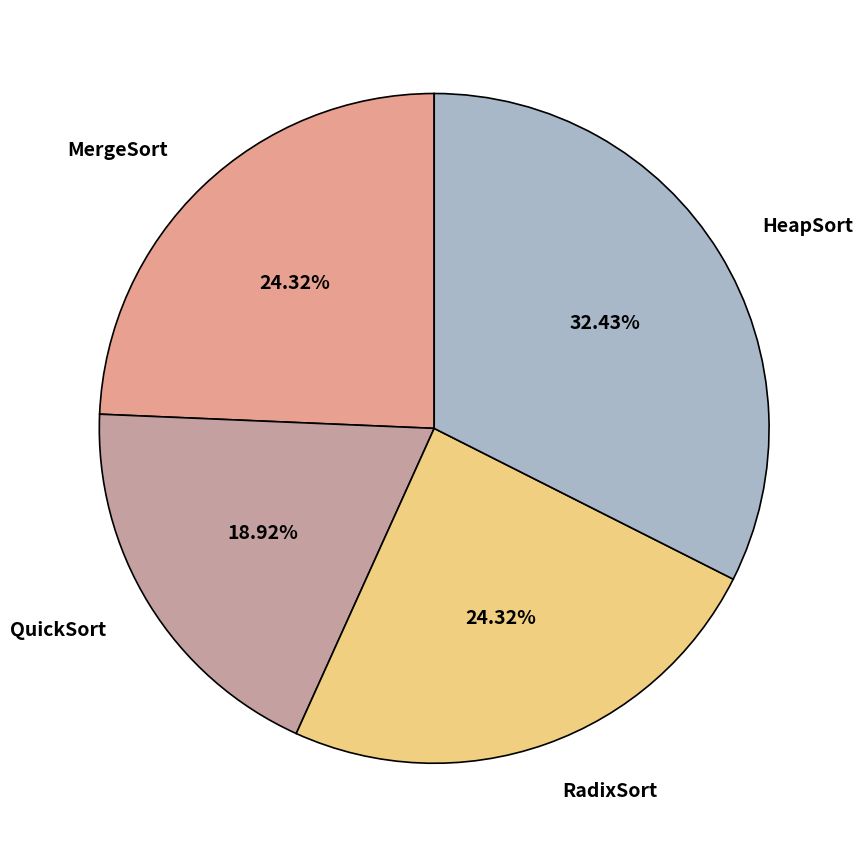

Which slice is the smallest?

QuickSort